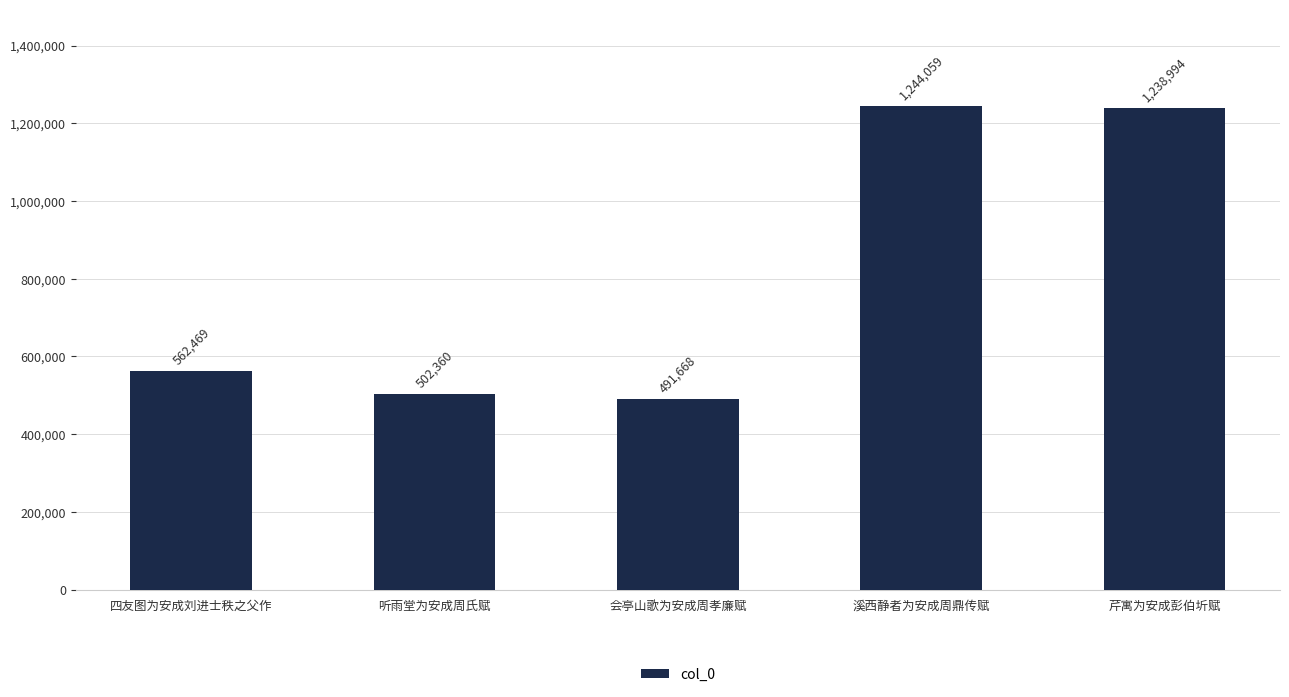

What is the value of the 2nd bar from the left?

502360